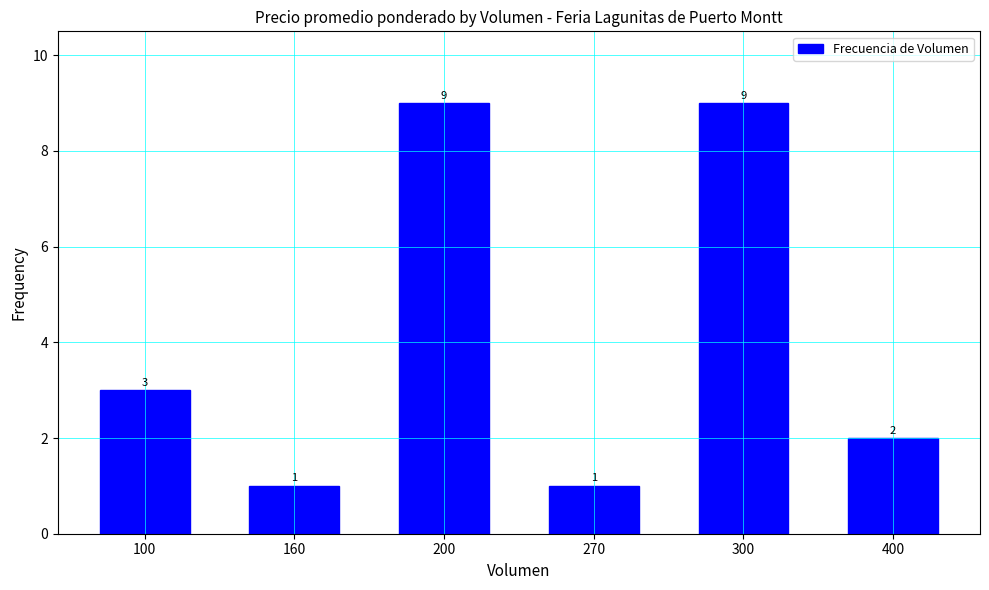

Where is the data nearest to the value 5?

100